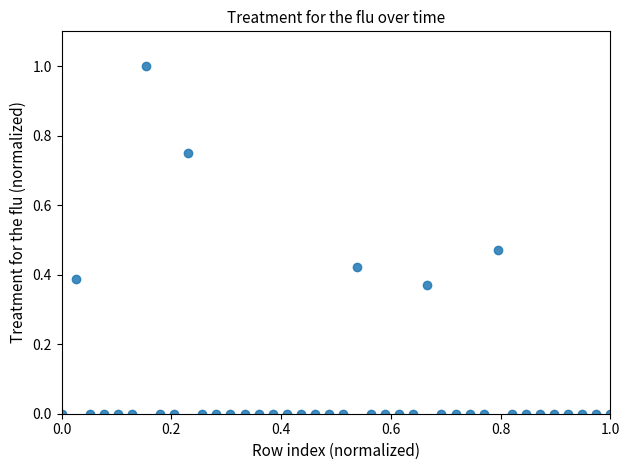

What is the range of X values (max minus min)?

1.0